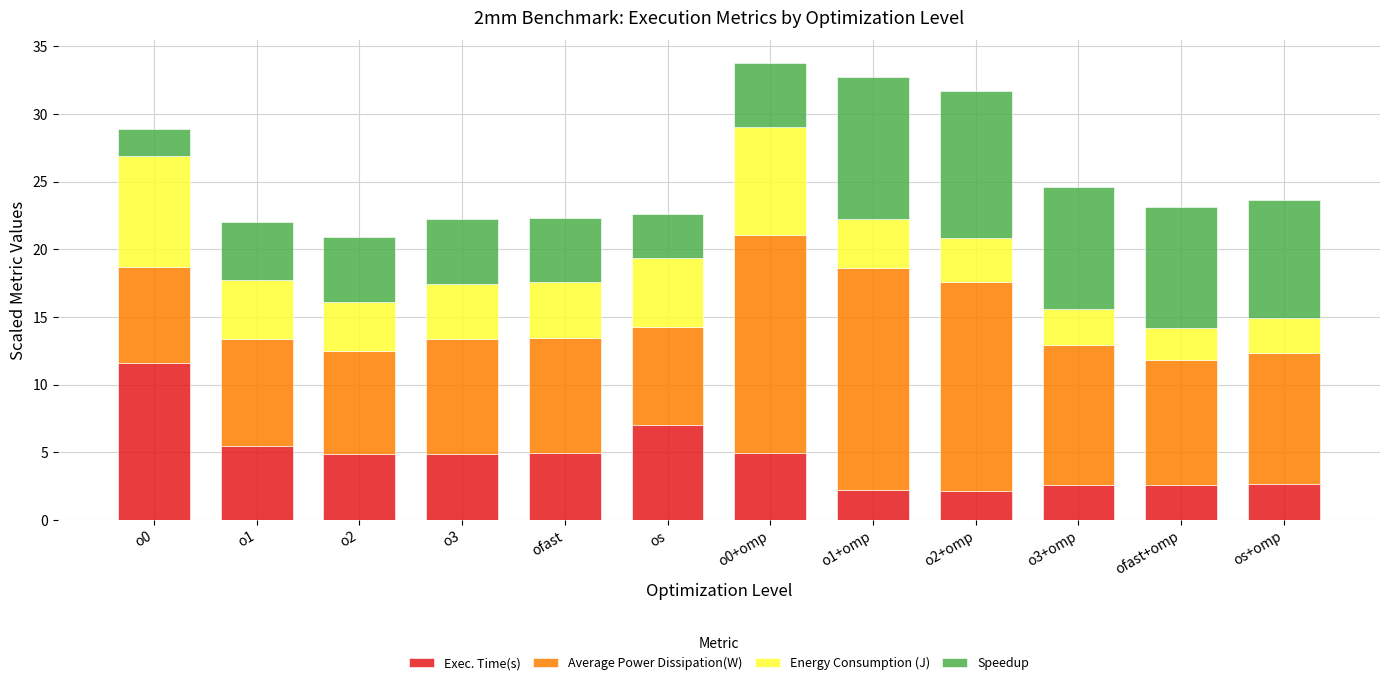

What is the total value across all series at o1+omp?

32.7